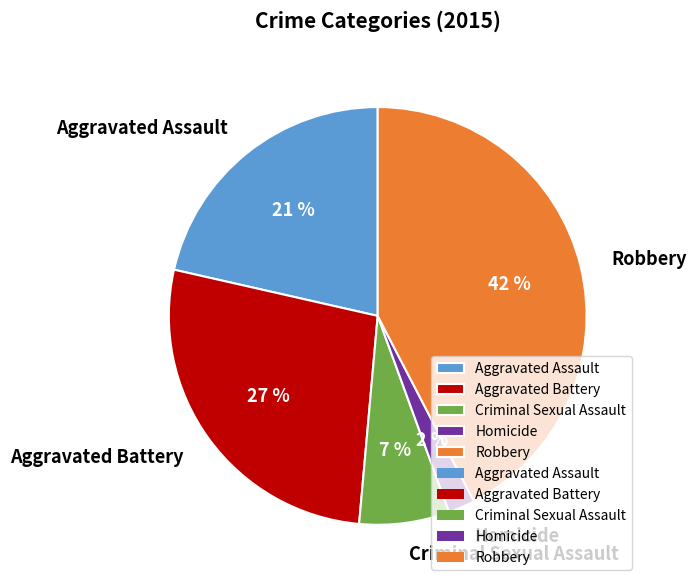

To the nearest percent, what is the difference between the largest and smallest slice percentages?

40%